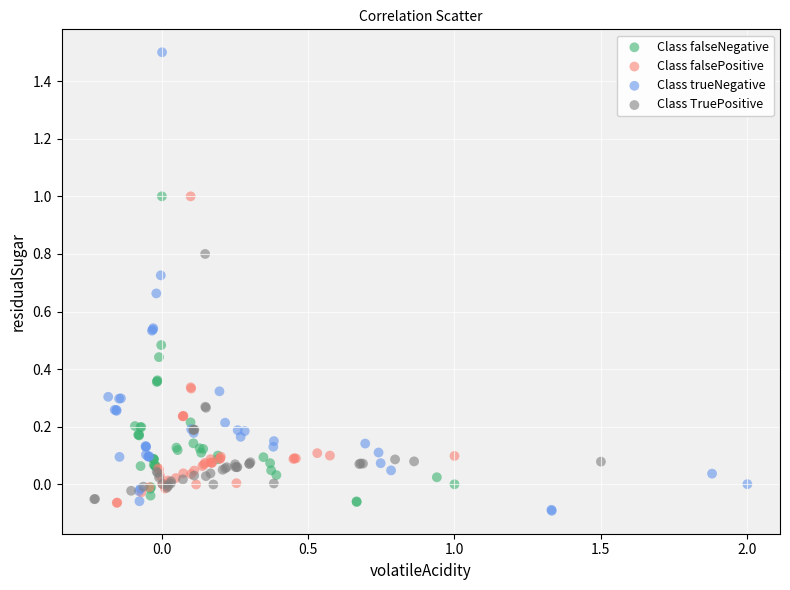

Which series has the widest spread of Y values?

Class trueNegative